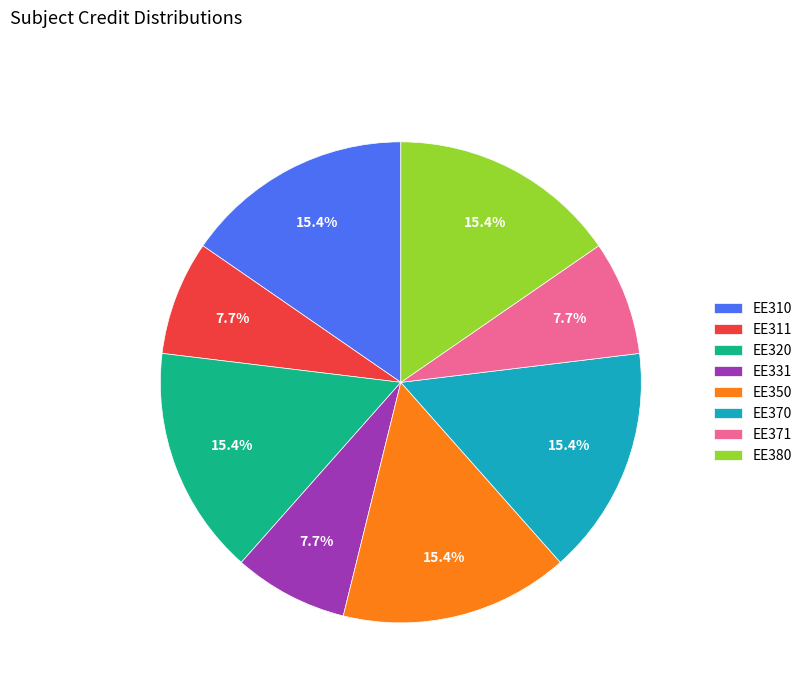

What is the ratio of the value at EE350 to the value at EE320?

1.0